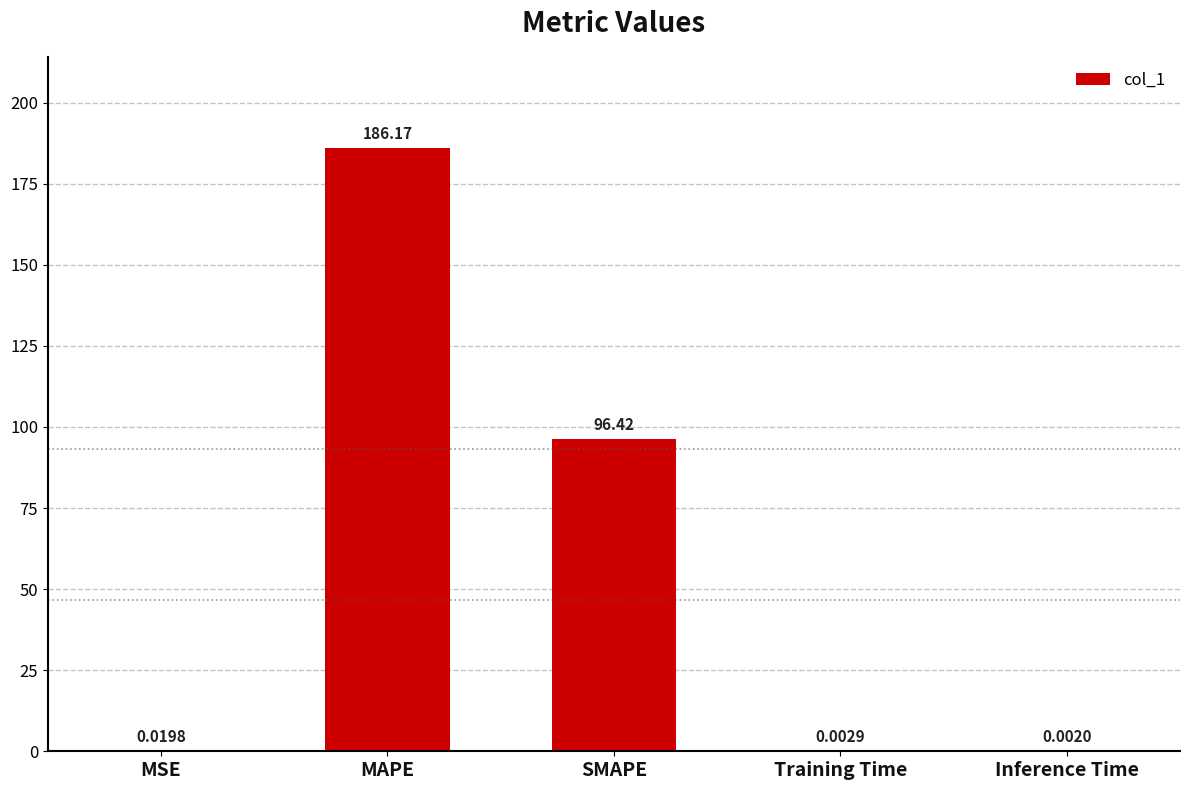

What is the sum of all values?

282.6